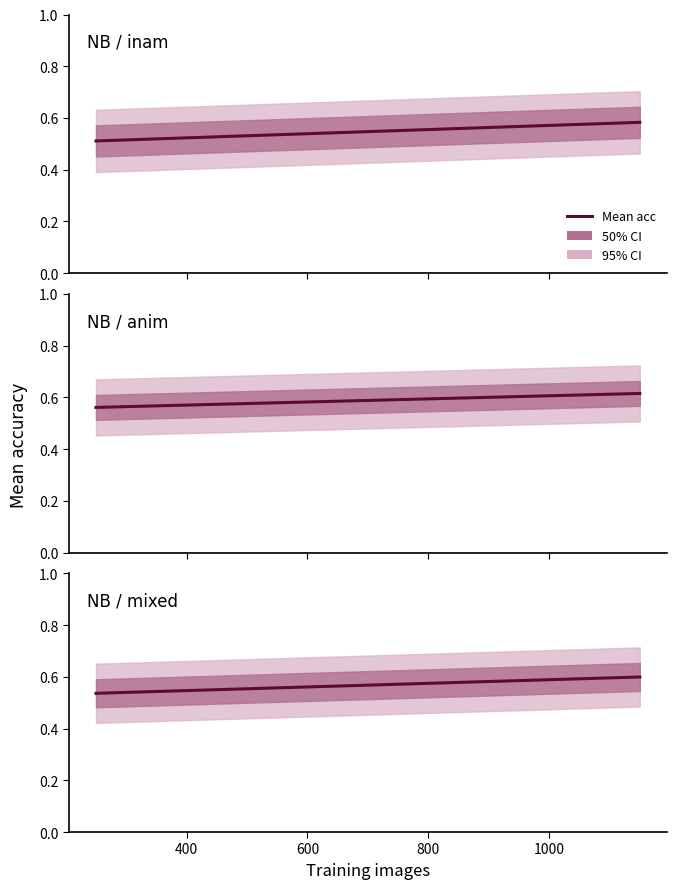

What is the minimum value shown in the chart?

0.5